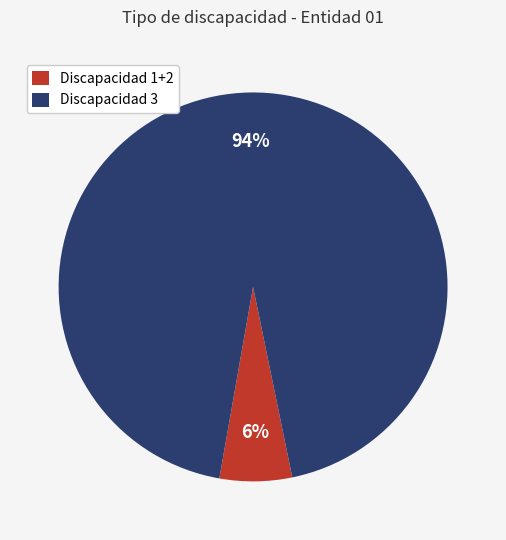

What is the largest slice in the pie chart?

Discapacidad 3